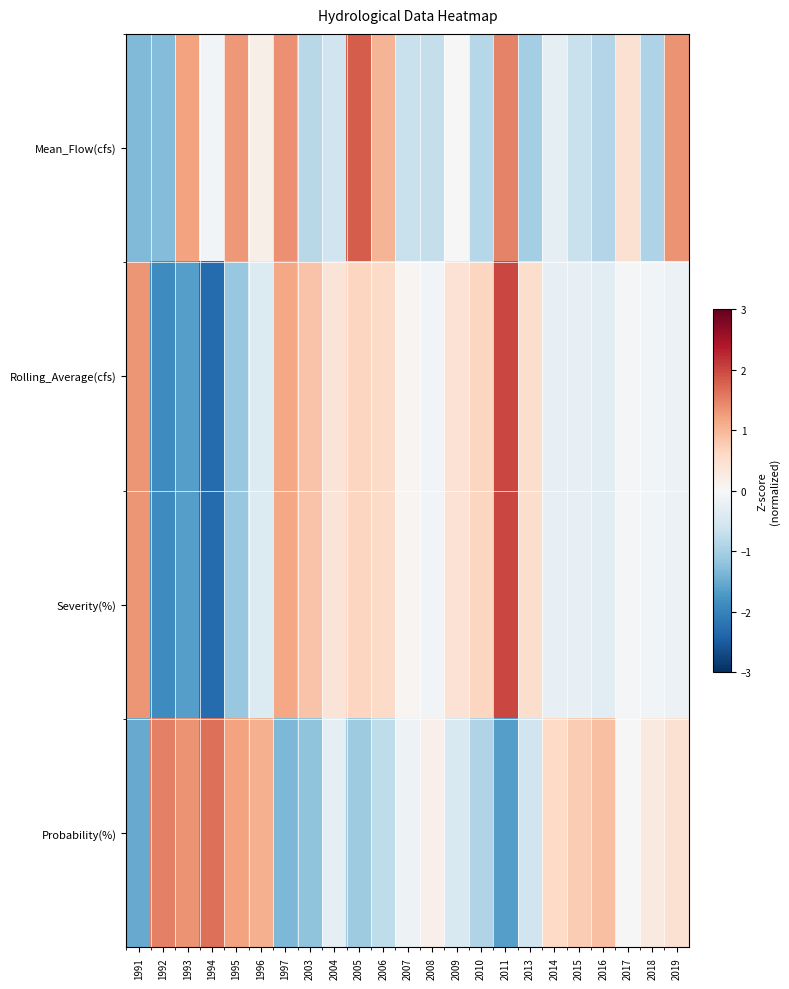

Reading left to right, extract all data points from this chart.

Mean_Flow(cfs): 1991=-1.3	1992=-1.3	1993=1.2	1994=-0.1	1995=1.3	1996=0.2	1997=1.4	2003=-0.8	2004=-0.6	2005=1.8	2006=1.0	2007=-0.7	2008=-0.7	2009=-0.0	2010=-0.9	2011=1.5	2013=-1.0	2014=-0.3	2015=-0.7	2016=-0.9	2017=0.5	2018=-0.9	2019=1.4
Rolling_Average(cfs): 1991=1.3	1992=-1.9	1993=-1.6	1994=-2.3	1995=-1.1	1996=-0.4	1997=1.2	2003=0.9	2004=0.4	2005=0.7	2006=0.6	2007=0.1	2008=-0.1	2009=0.4	2010=0.6	2011=2.0	2013=0.5	2014=-0.2	2015=-0.3	2016=-0.3	2017=-0.1	2018=-0.1	2019=-0.2
Severity(%): 1991=1.3	1992=-1.9	1993=-1.6	1994=-2.3	1995=-1.1	1996=-0.4	1997=1.2	2003=0.9	2004=0.4	2005=0.7	2006=0.6	2007=0.1	2008=-0.1	2009=0.4	2010=0.6	2011=2.0	2013=0.5	2014=-0.2	2015=-0.3	2016=-0.3	2017=-0.1	2018=-0.1	2019=-0.2
Probability(%): 1991=-1.5	1992=1.5	1993=1.4	1994=1.7	1995=1.2	1996=1.1	1997=-1.4	2003=-1.2	2004=-0.3	2005=-1.1	2006=-0.8	2007=-0.2	2008=0.2	2009=-0.5	2010=-0.9	2011=-1.7	2013=-0.6	2014=0.6	2015=0.8	2016=0.9	2017=0.0	2018=0.3	2019=0.5